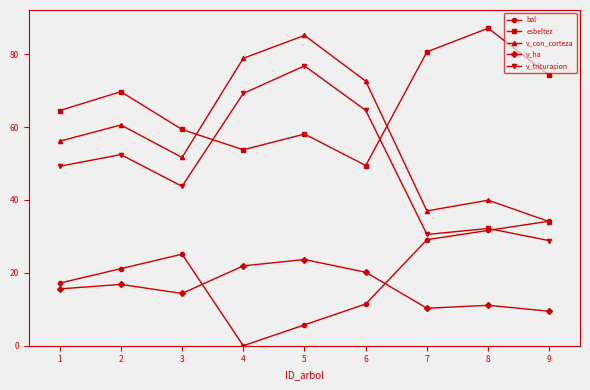

What is the difference between the maximum and second lowest values in the v_ha series?

13.4